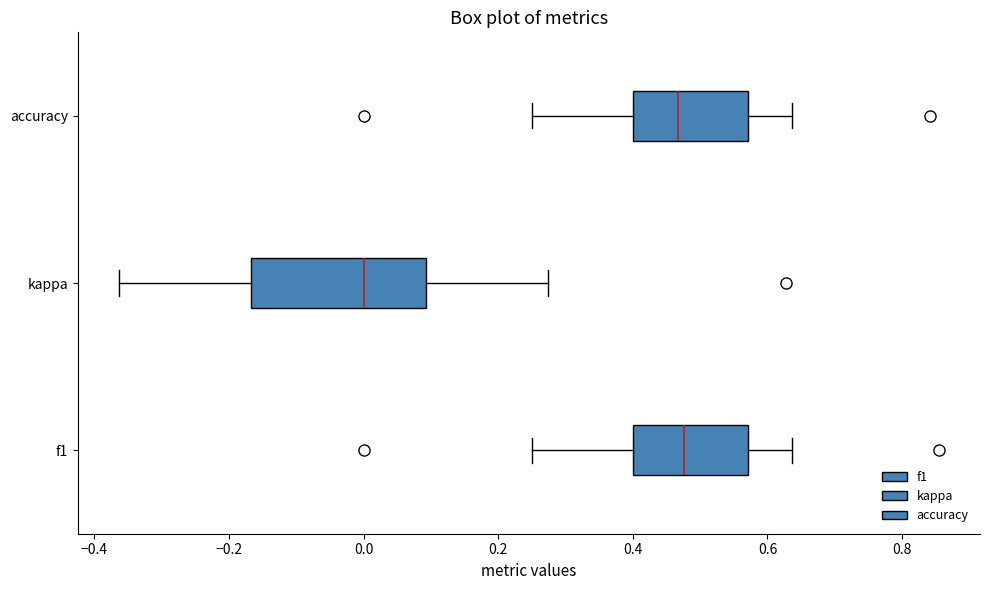

Reading bottom to top, read every box against the x-axis: the position of its median line, the range the box covers, and the ends of its whiskers. The values are not printed on the chart, so give them approximately, as read against the axis.

f1: median 0.48, box 0.40 to 0.58, whiskers 0.26 to 0.64
kappa: median 0.00, box -0.16 to 0.10, whiskers -0.36 to 0.28
accuracy: median 0.46, box 0.40 to 0.58, whiskers 0.26 to 0.64